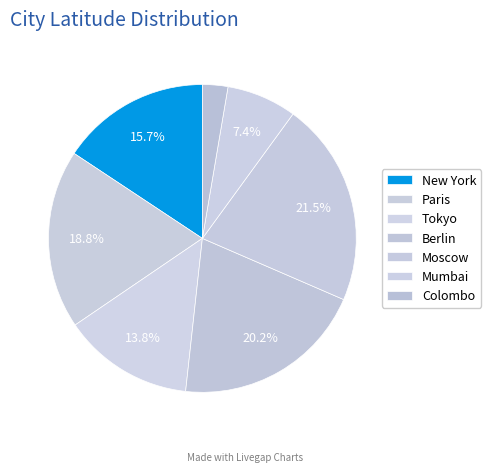

Count the number of slices in the pie.

7